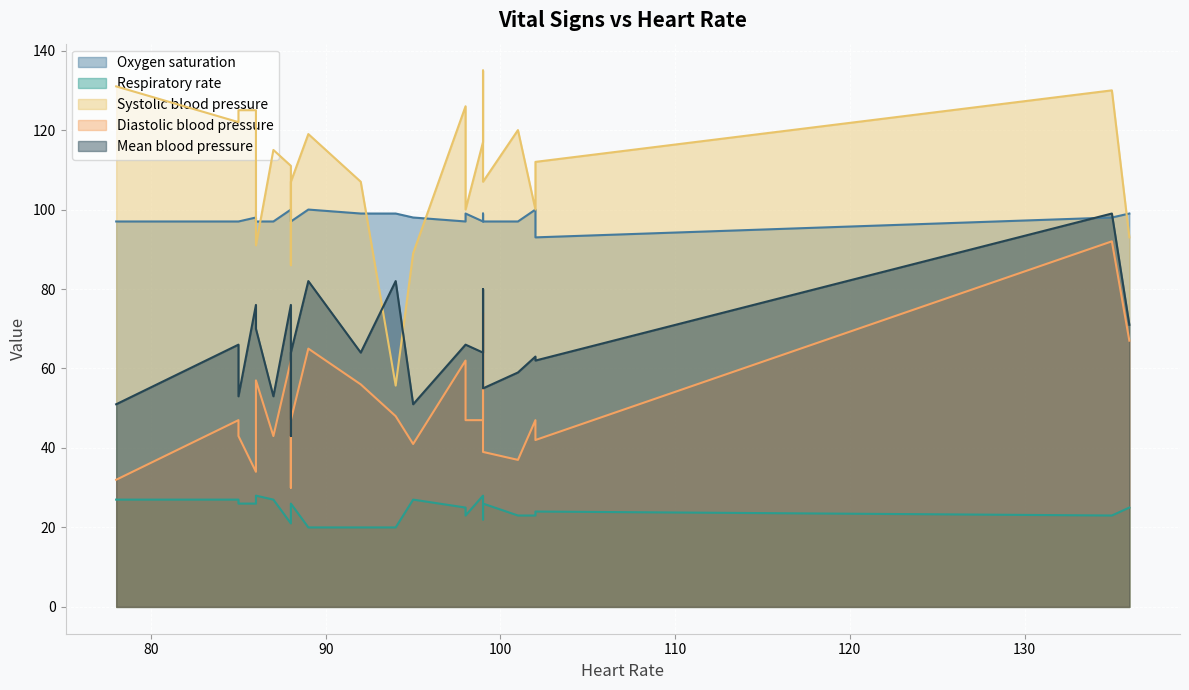

Is it true that Systolic blood pressure equals 123.0 at 99?

True